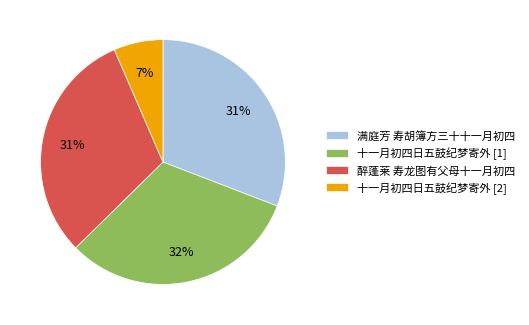

How many slices are in this pie chart?

4